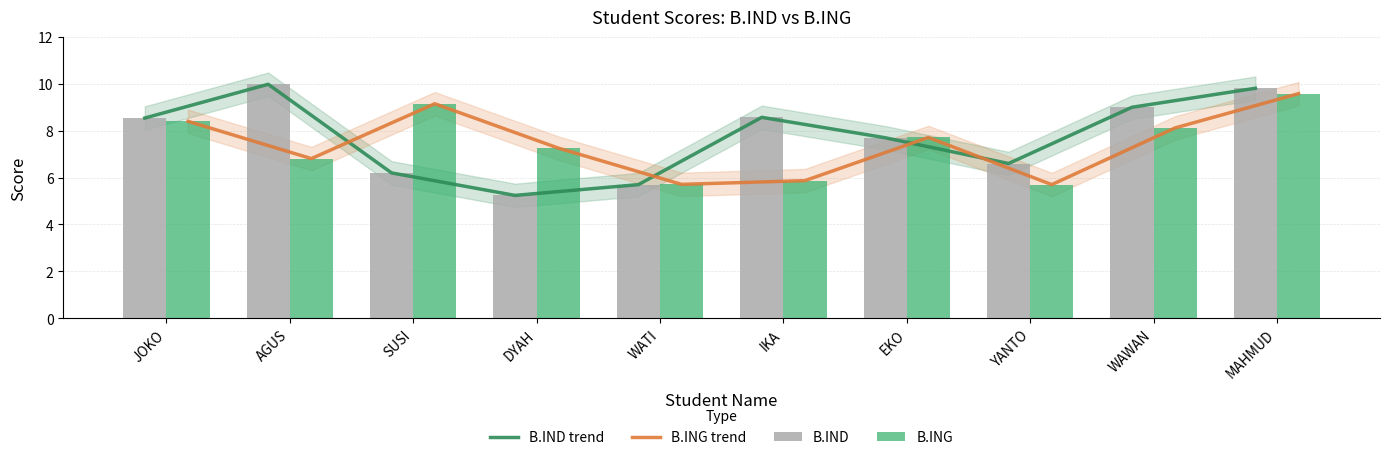

At which category does the chart reach its peak across all series?

AGUS